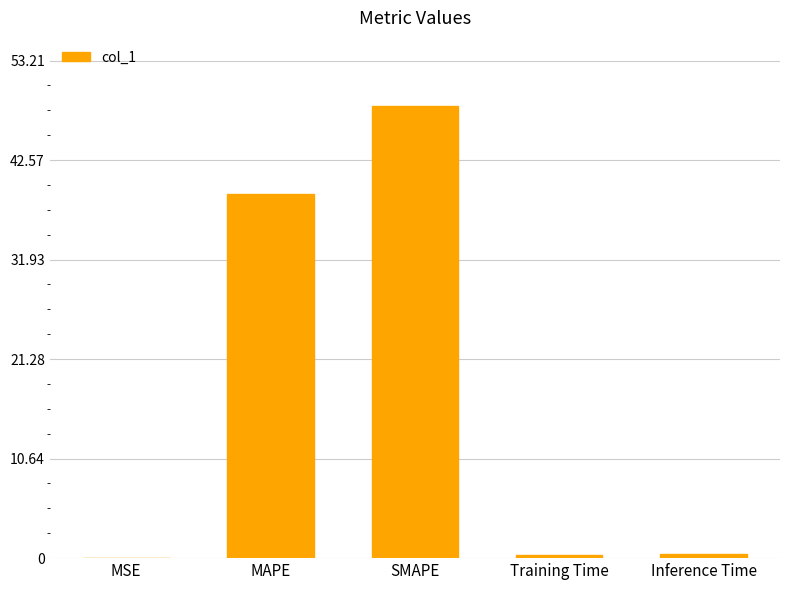

True or false: the data shows 39.0 at MAPE.

True